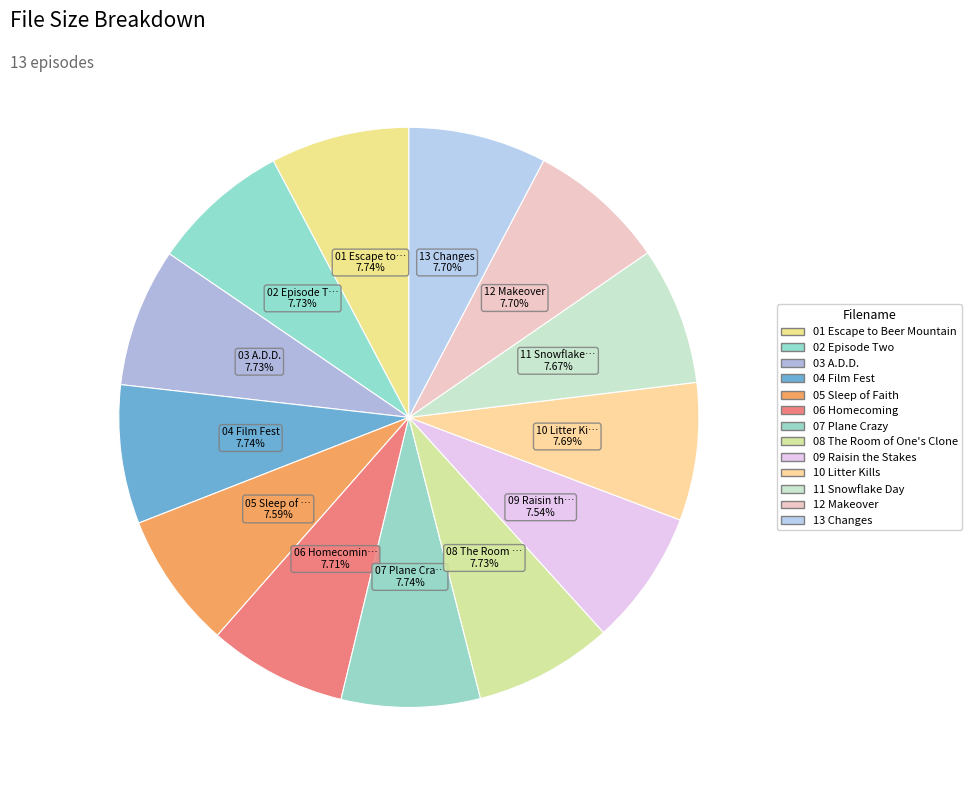

What percentage is the 07 Plane Crazy slice, to the nearest percent?

8%